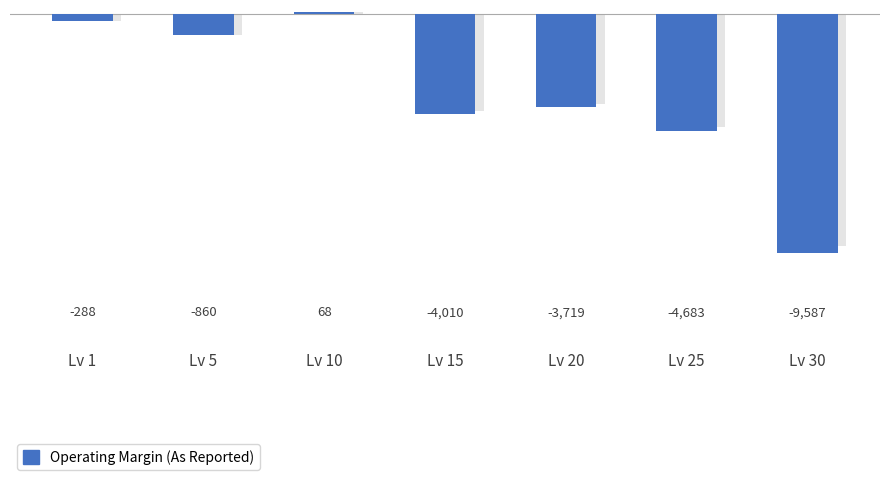

What is the sum of the values at Lv 30 and Lv 1?

-9875